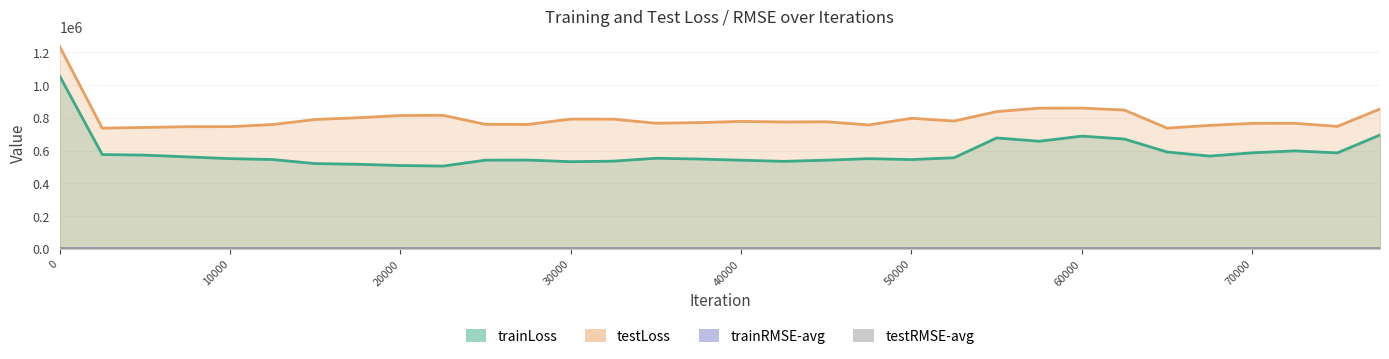

List the series in order of their peak value, highest first.

testLoss, trainLoss, testRMSE-avg, trainRMSE-avg